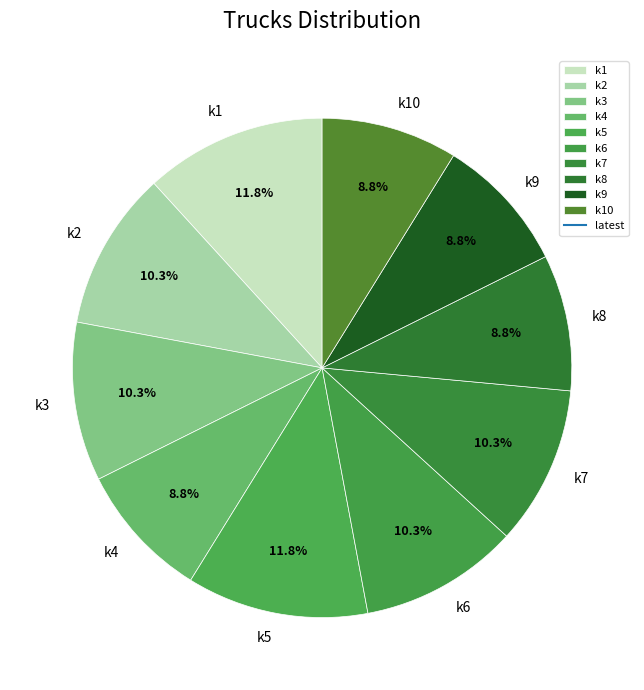

Which has a higher value, k1 or k9?

k1